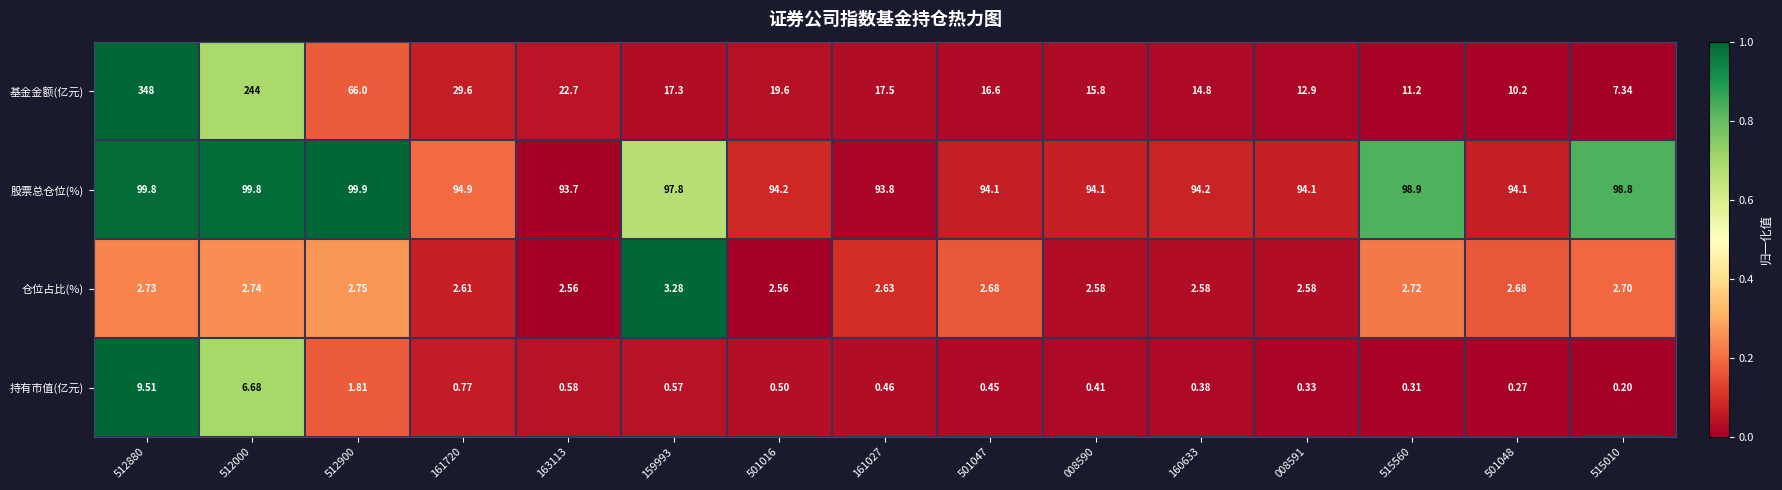

Rank the series at 512900 from highest to lowest value.

股票总仓位(%), 基金金额(亿元), 仓位占比(%), 持有市值(亿元)